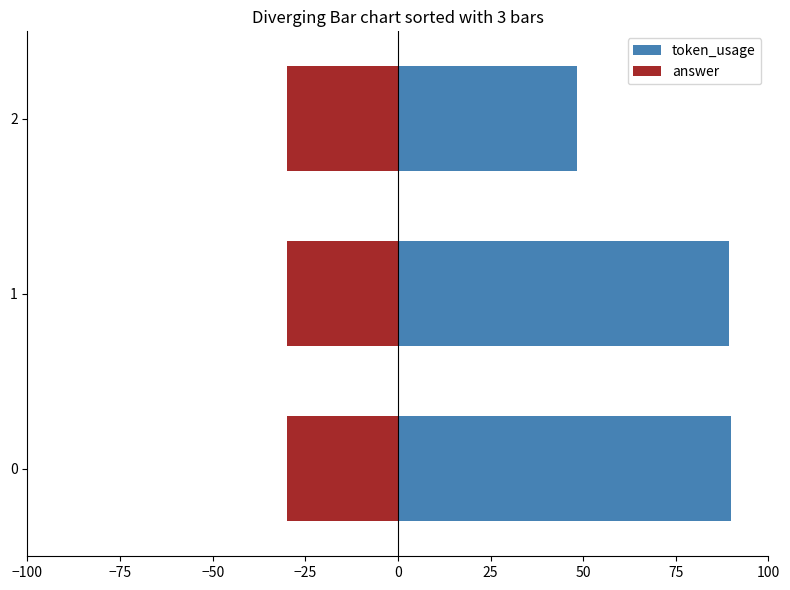

How many values in the token_usage series are below 89?

1